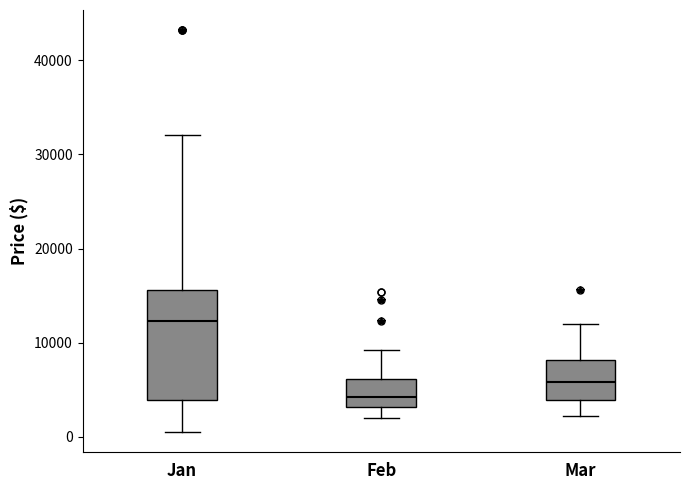

Reading left to right, transcribe this box plot: for each box, give where its median line is, the range the box spans, and where its two whiskers end, as read against the y-axis. The values are not printed on the chart, so give them approximately, as read against the axis.

Jan: median 12000, box 4000 to 16000, whiskers 1000 to 32000
Feb: median 4000, box 3000 to 6000, whiskers 2000 to 9000
Mar: median 6000, box 4000 to 8000, whiskers 2000 to 12000